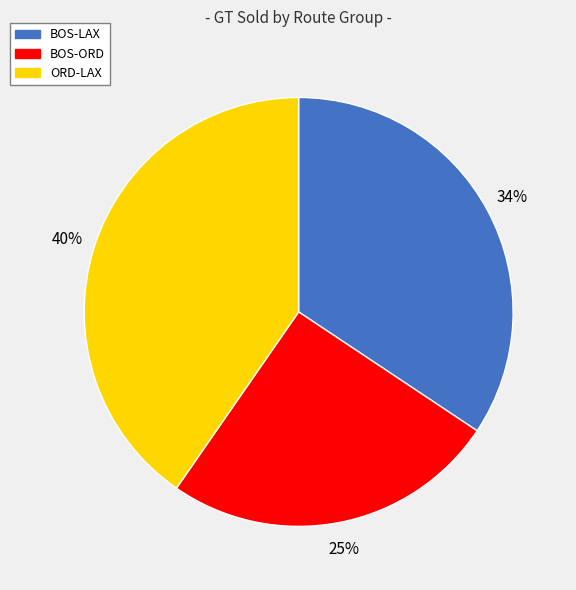

Count the number of slices in the pie.

3